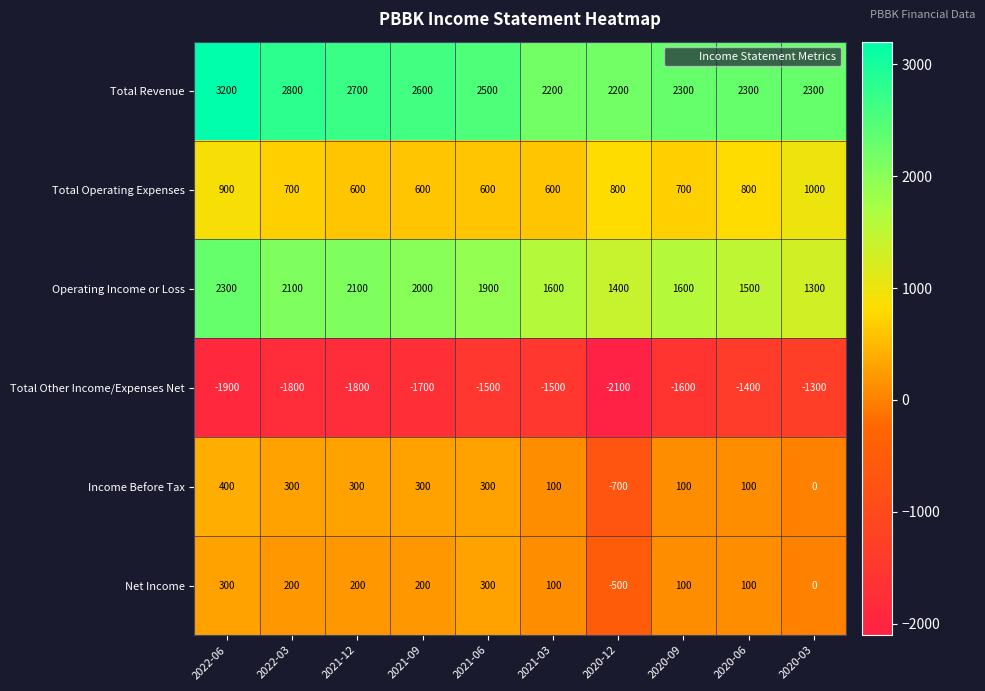

At which category is the sum across all series the highest?

2022-06